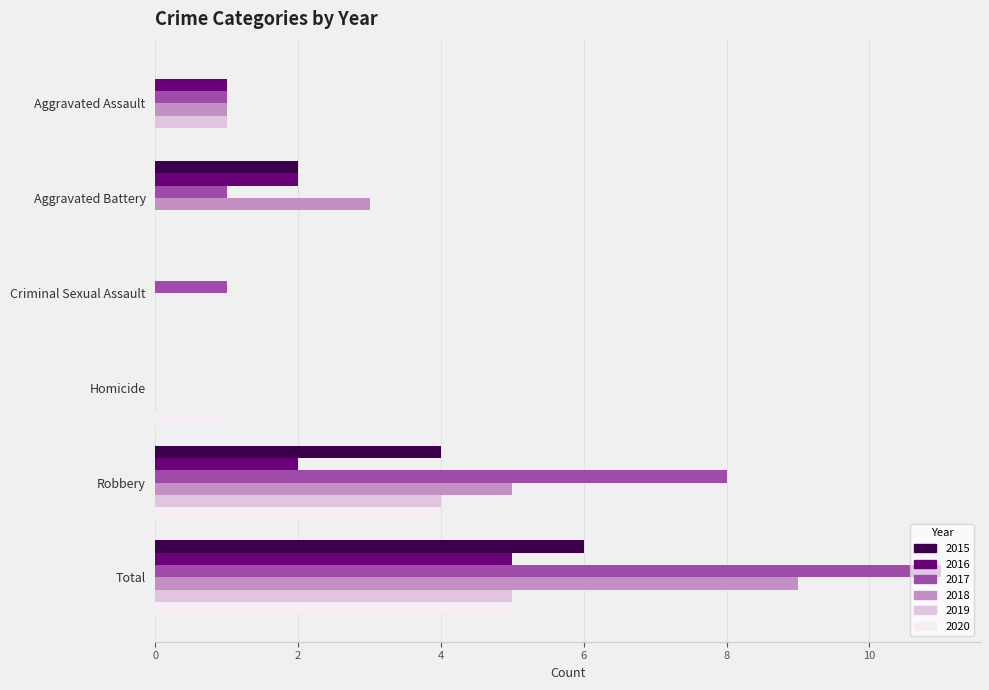

Which series has the widest spread of values?

2017